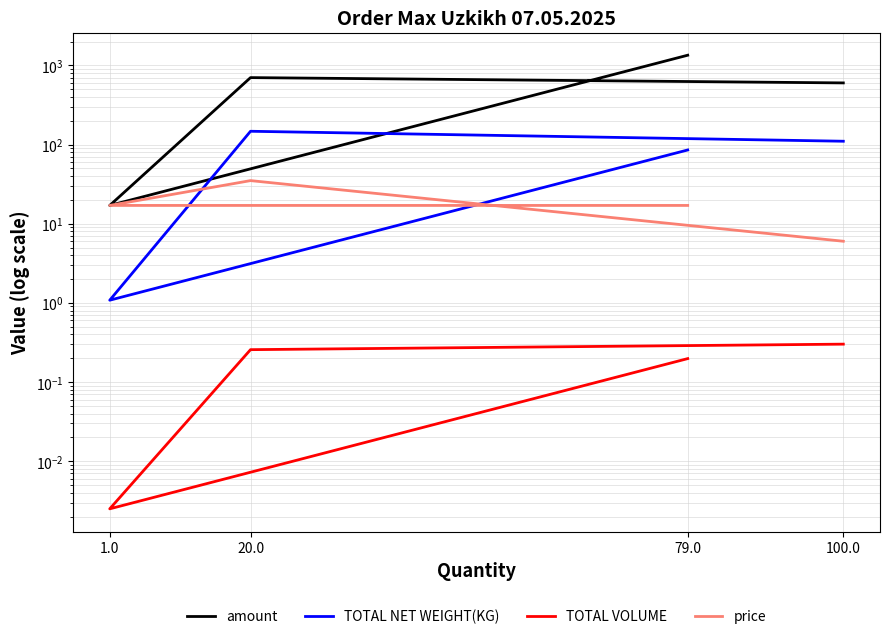

Is it true that TOTAL NET WEIGHT(KG) equals 1.1 at 1.0?

True